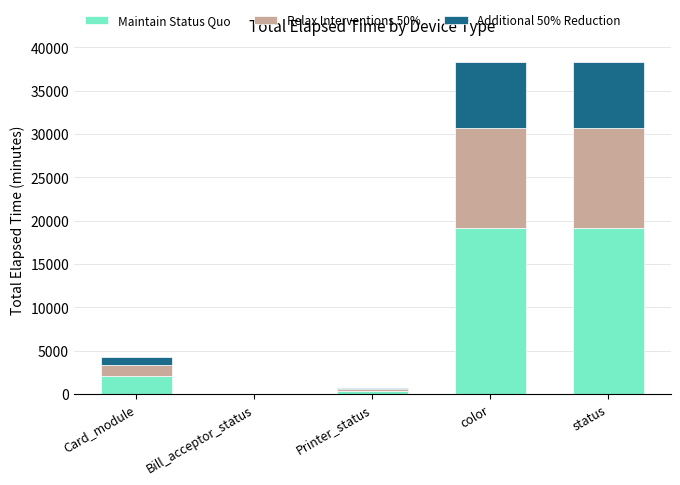

Where is Maintain Status Quo nearest to the value 9589?

Card_module